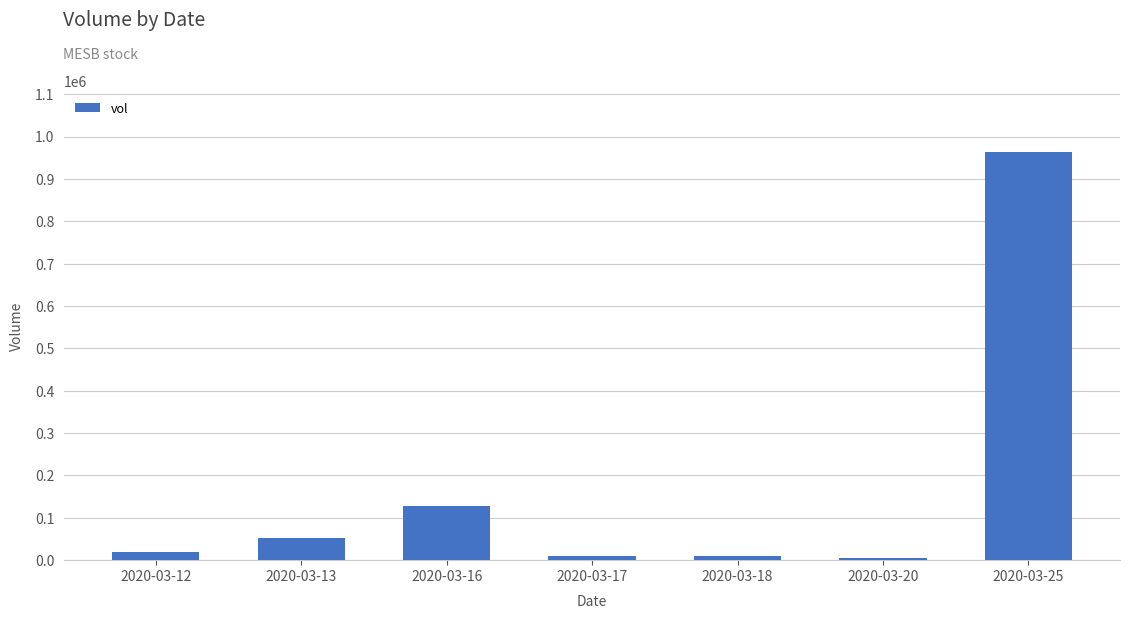

What is the maximum value shown in the chart?

963100